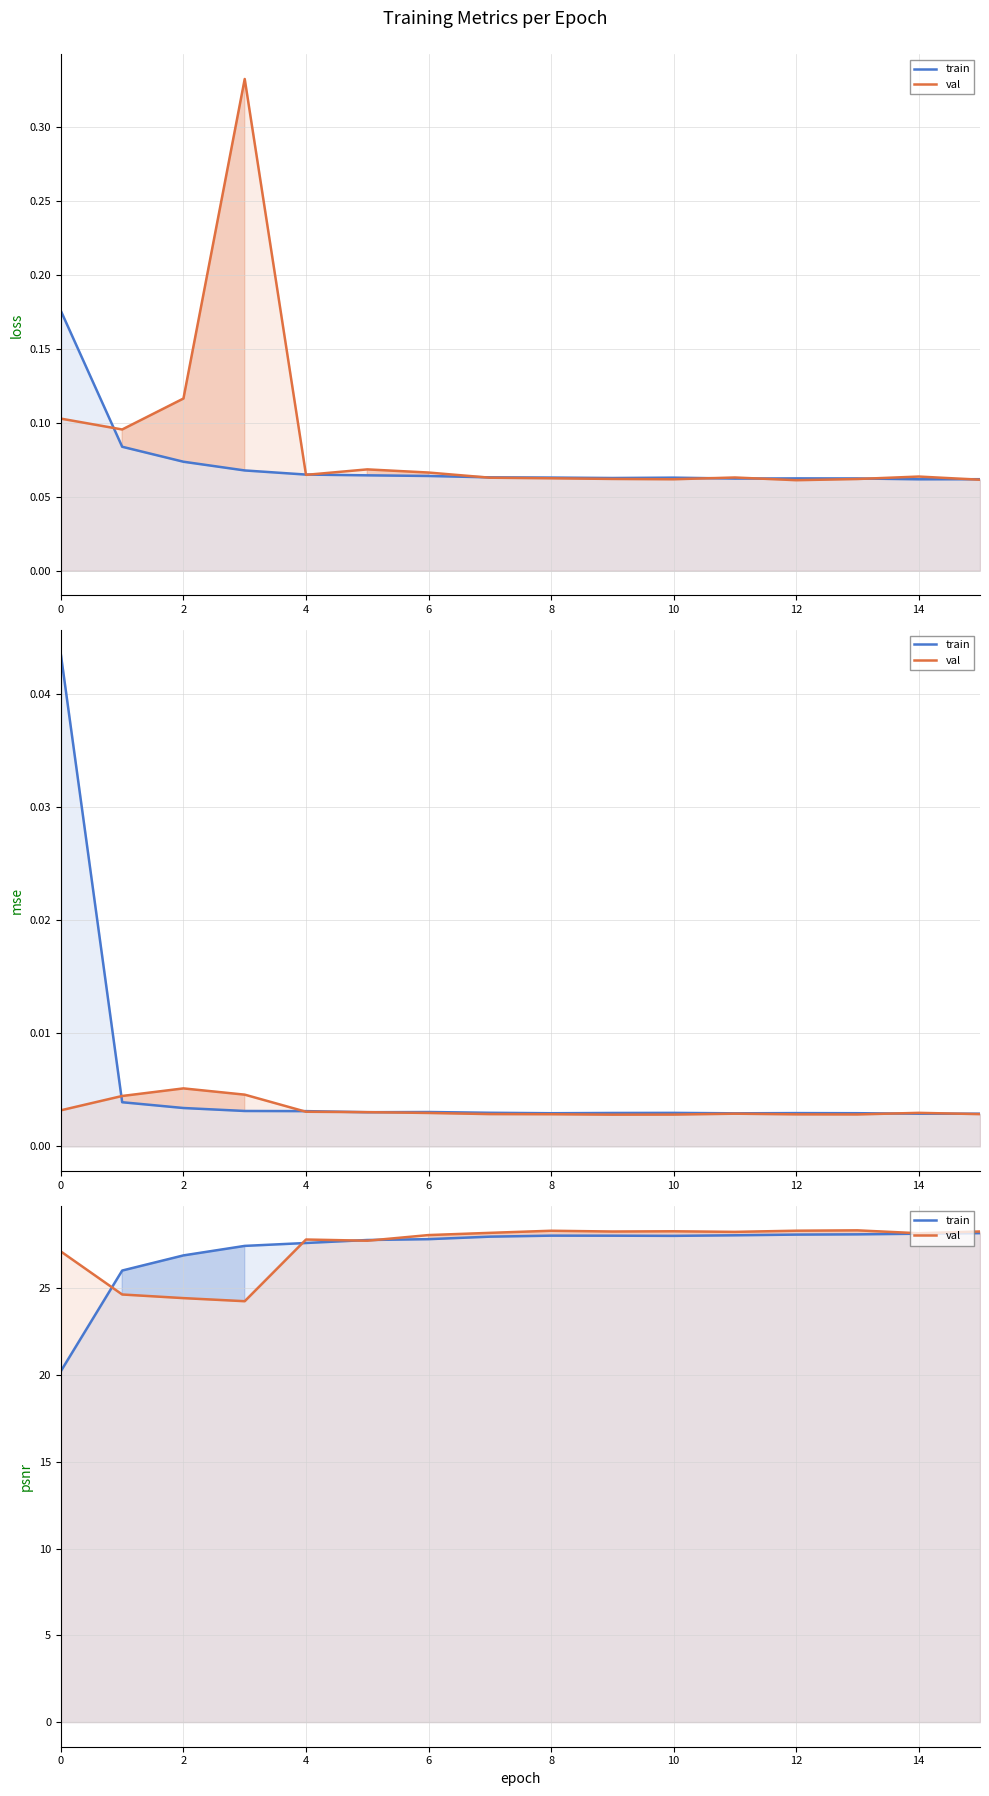

How many data points in val are less than 28?

6